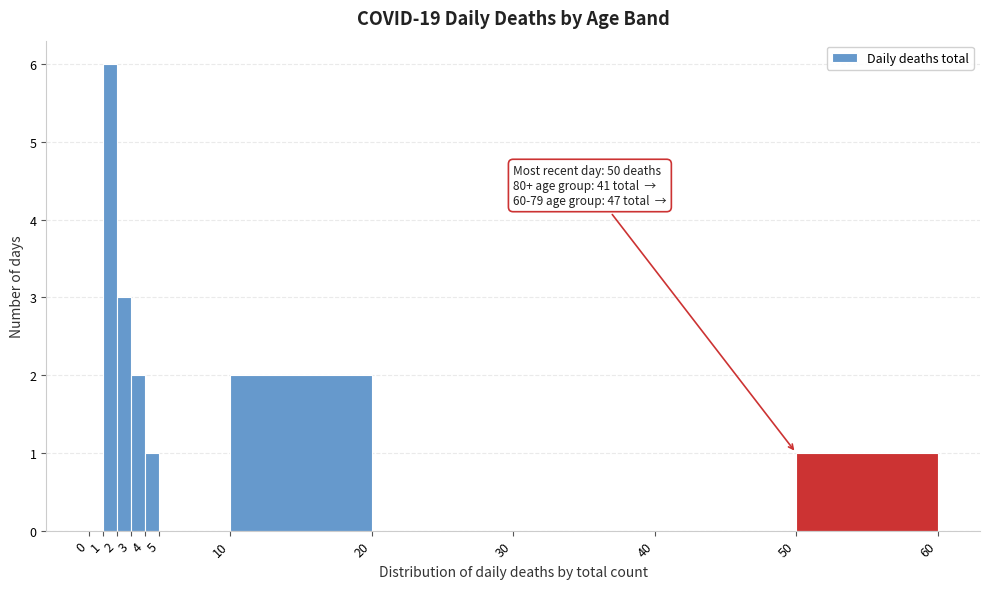

Which range on the x-axis has the tallest bar?

1 to 2